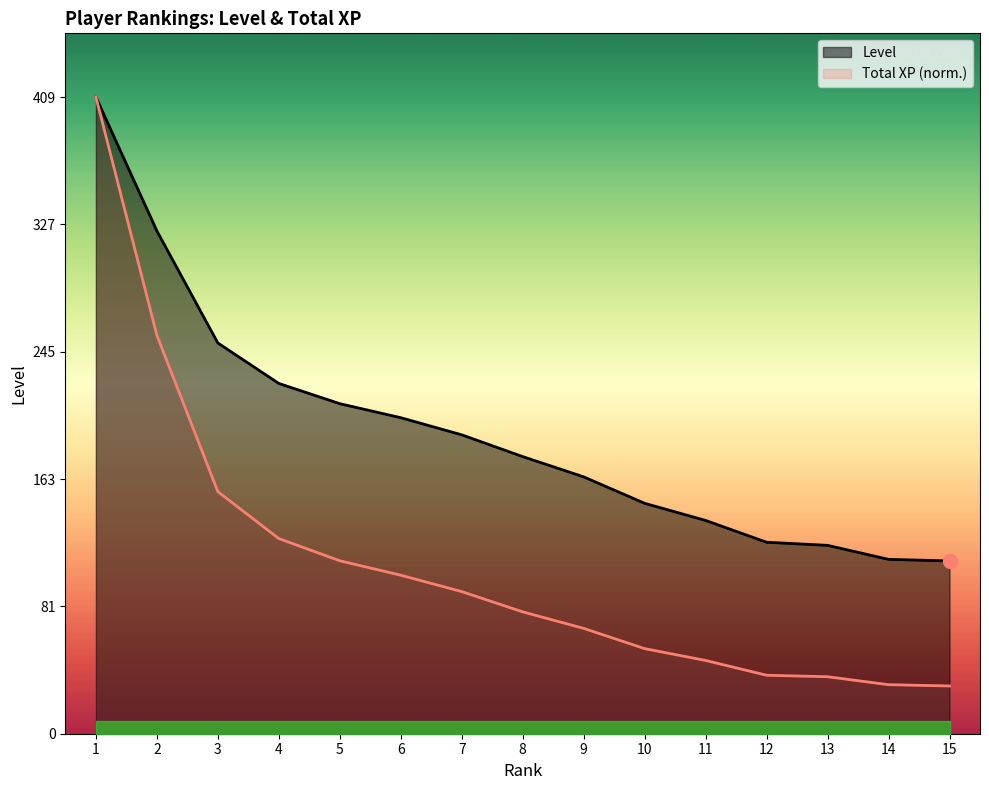

Is it true that Total XP (scaled) equals 63.0 at 4?

False